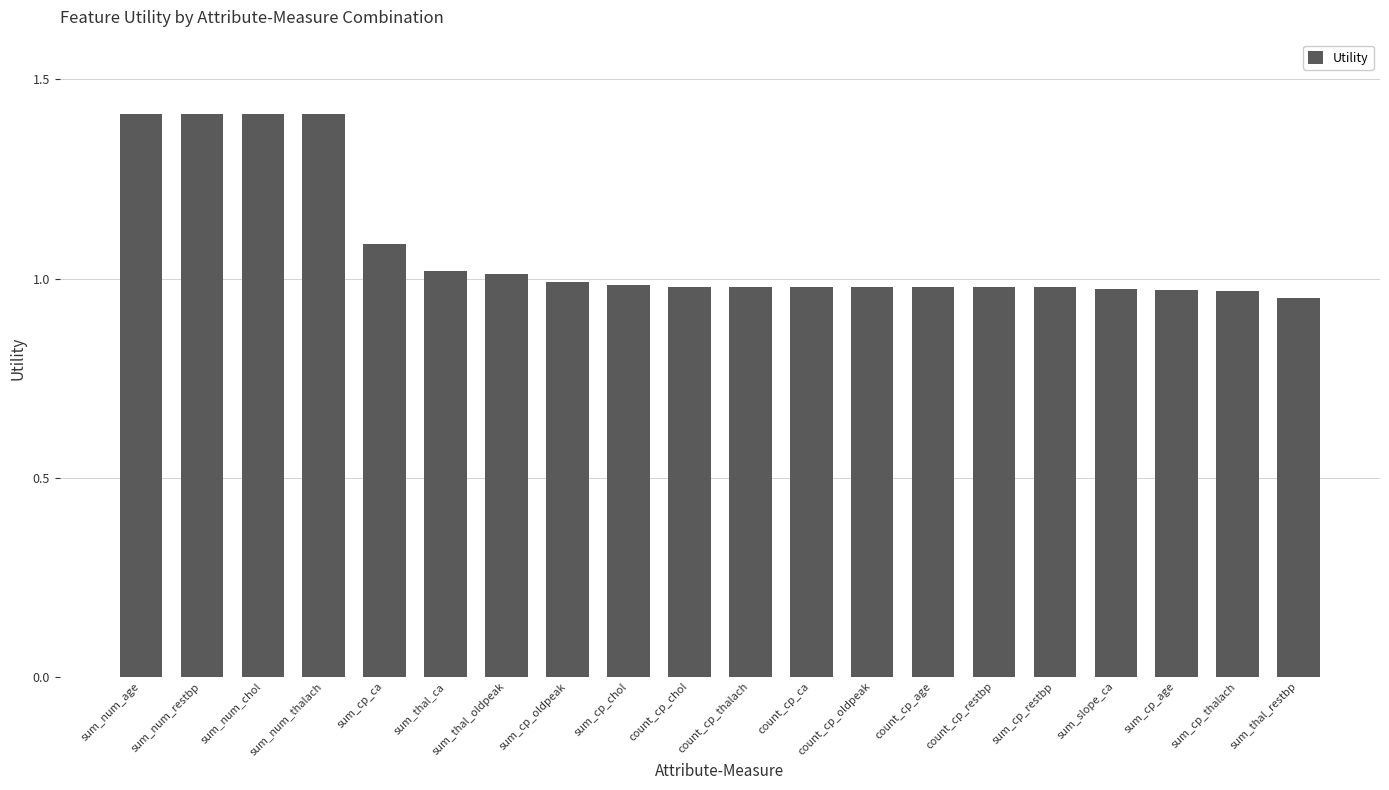

How many bars are there in total?

20